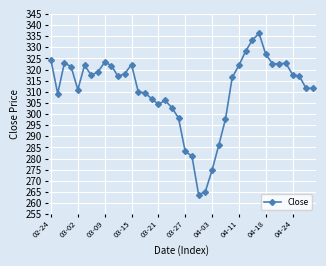

What is the value of the 36th point from the left?

322.8